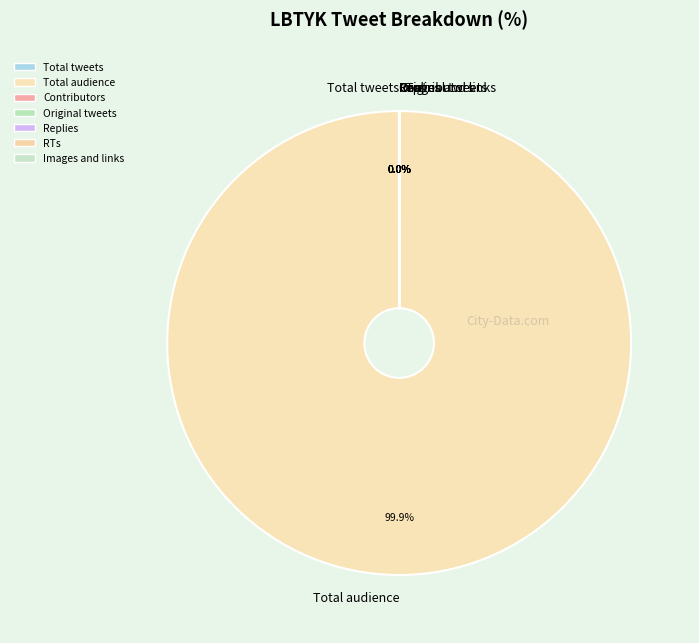

Is there any slice that represents more than half of the pie?

Yes